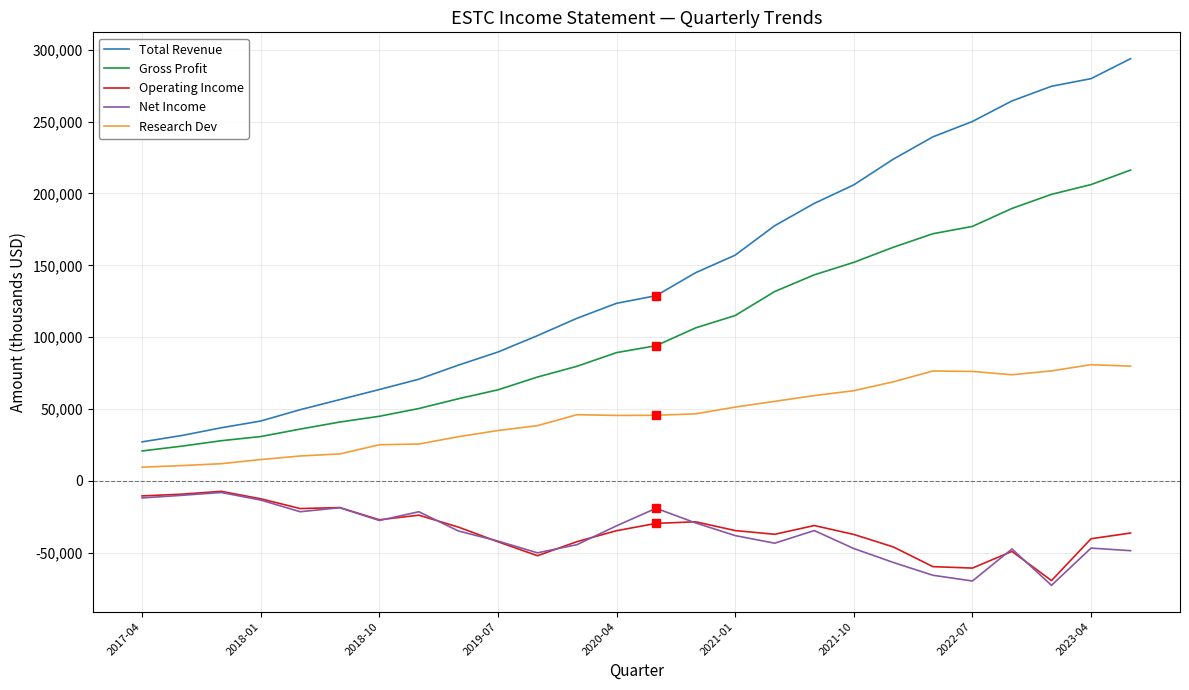

True or false: Total Revenue and Research Dev cross at least once.

False